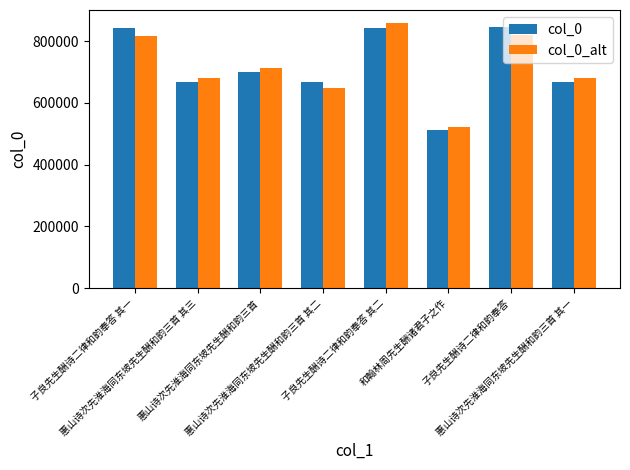

Which series changed the most between 惠山诗次先淮海同东坡先生酬和韵三首 and 和翰林周先生酬诸君子之作?

col_0_alt